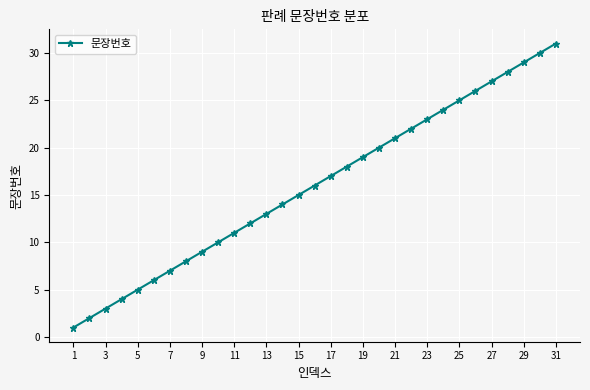

Count the number of categories in the chart.

31